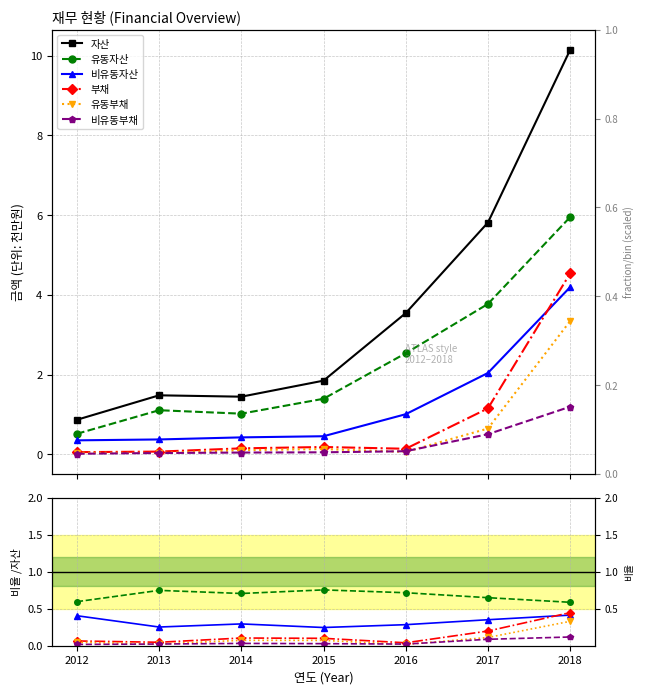

What is the value of the 부채 point at the 6th from the left?

0.2